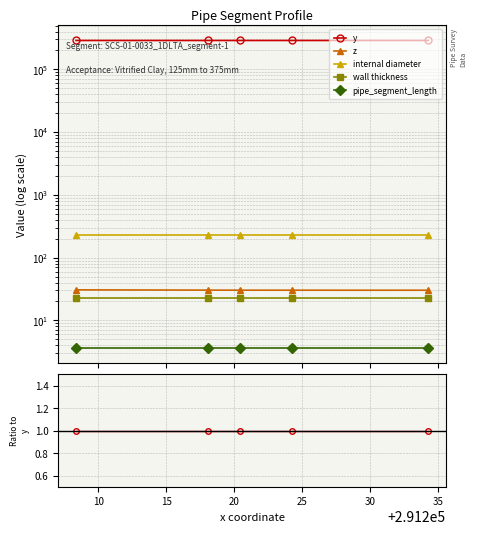

At which category is the sum across all series the highest?

25